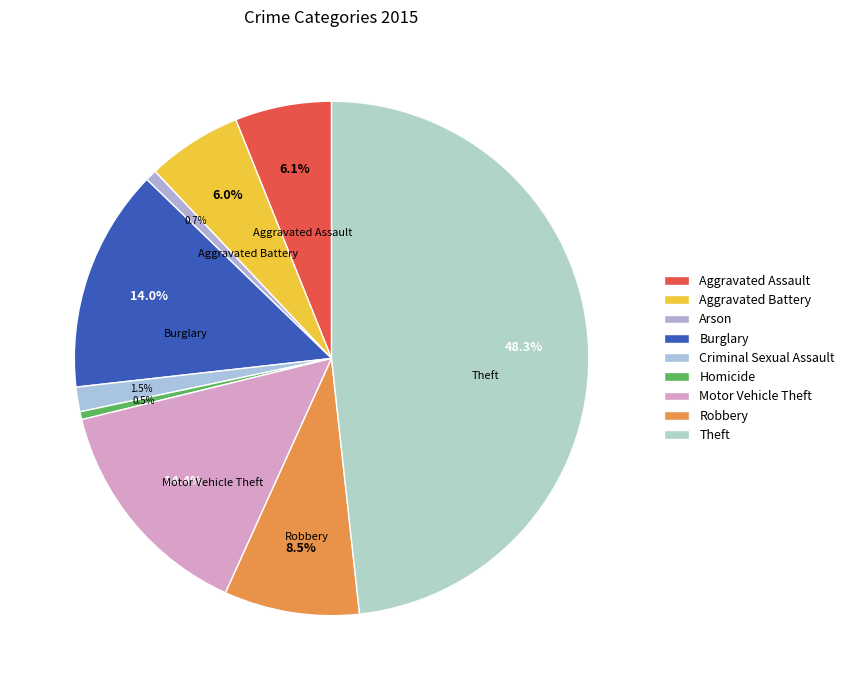

Do Arson and Aggravated Assault together represent more than half of the pie?

No